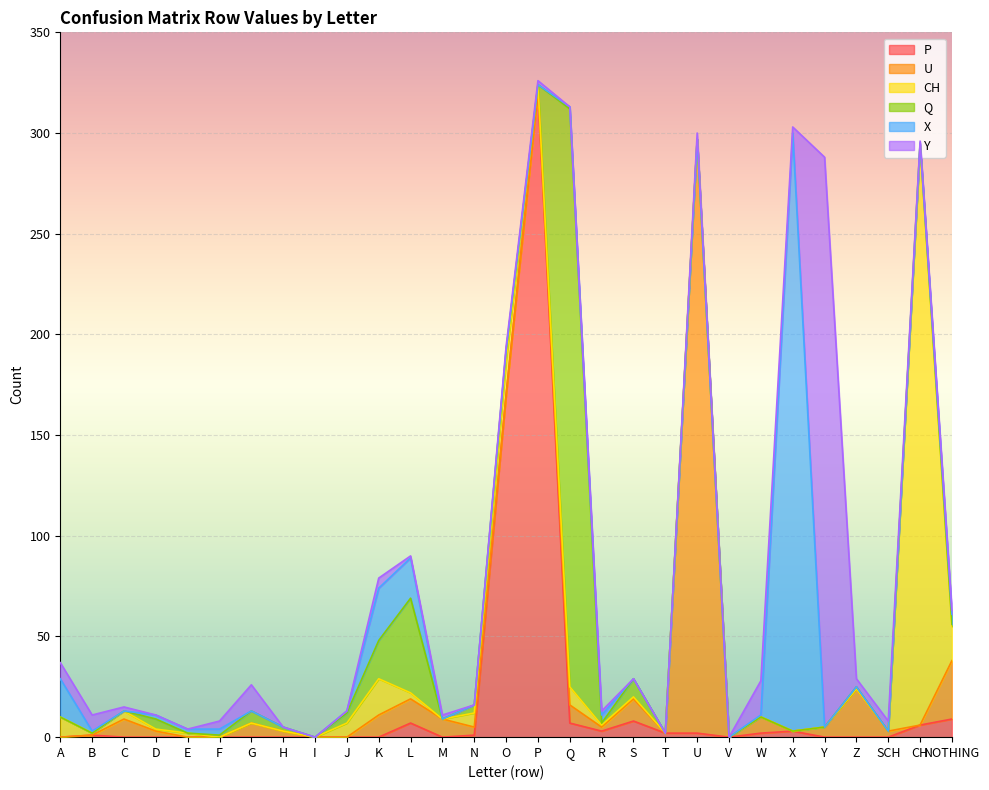

At which category is the sum across all series the highest?

P